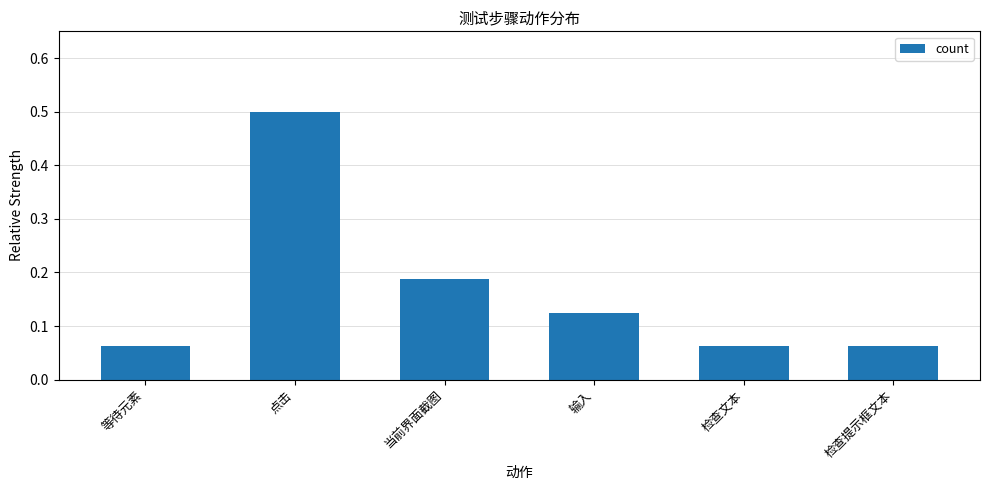

How many values are between 0 and 1?

6